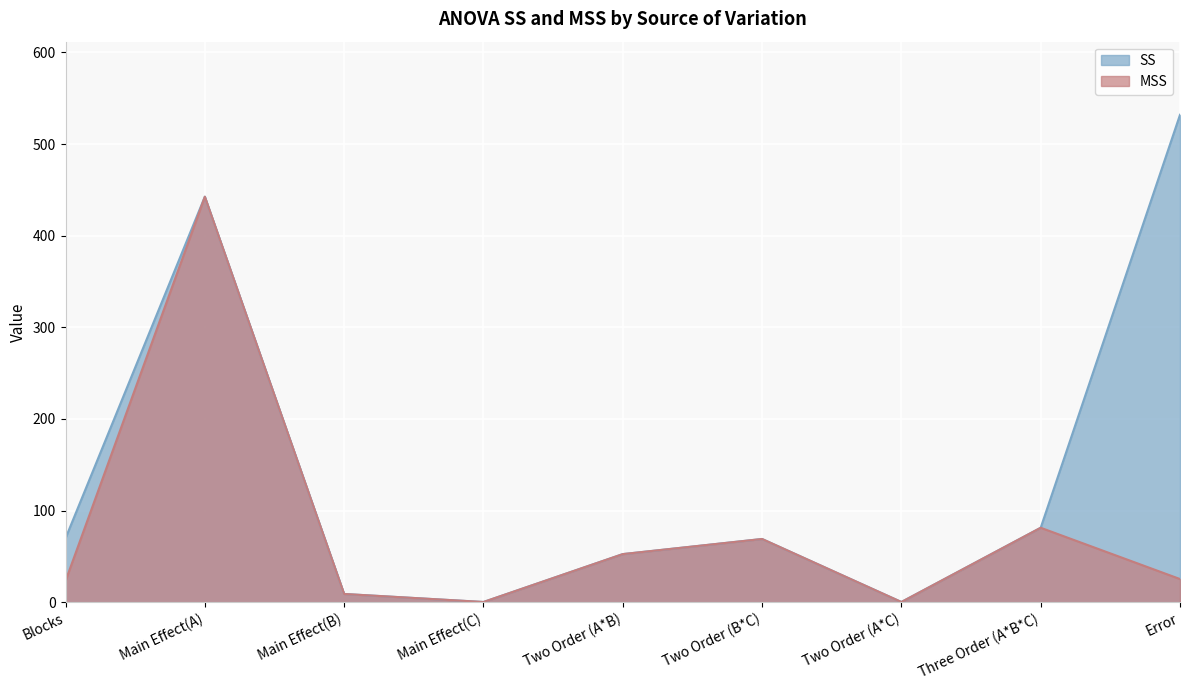

Reading left to right, list all the values displayed in this chart.

SS: Blocks=69.8	Main Effect(A)=442.5	Main Effect(B)=9.0	Main Effect(C)=0.3	Two Order (A*B)=52.5	Two Order (B*C)=69.0	Two Order (A*C)=0.3	Three Order (A*B*C)=81.3	Error=531.9
MSS: Blocks=23.3	Main Effect(A)=442.5	Main Effect(B)=9.0	Main Effect(C)=0.3	Two Order (A*B)=52.5	Two Order (B*C)=69.0	Two Order (A*C)=0.3	Three Order (A*B*C)=81.3	Error=25.3